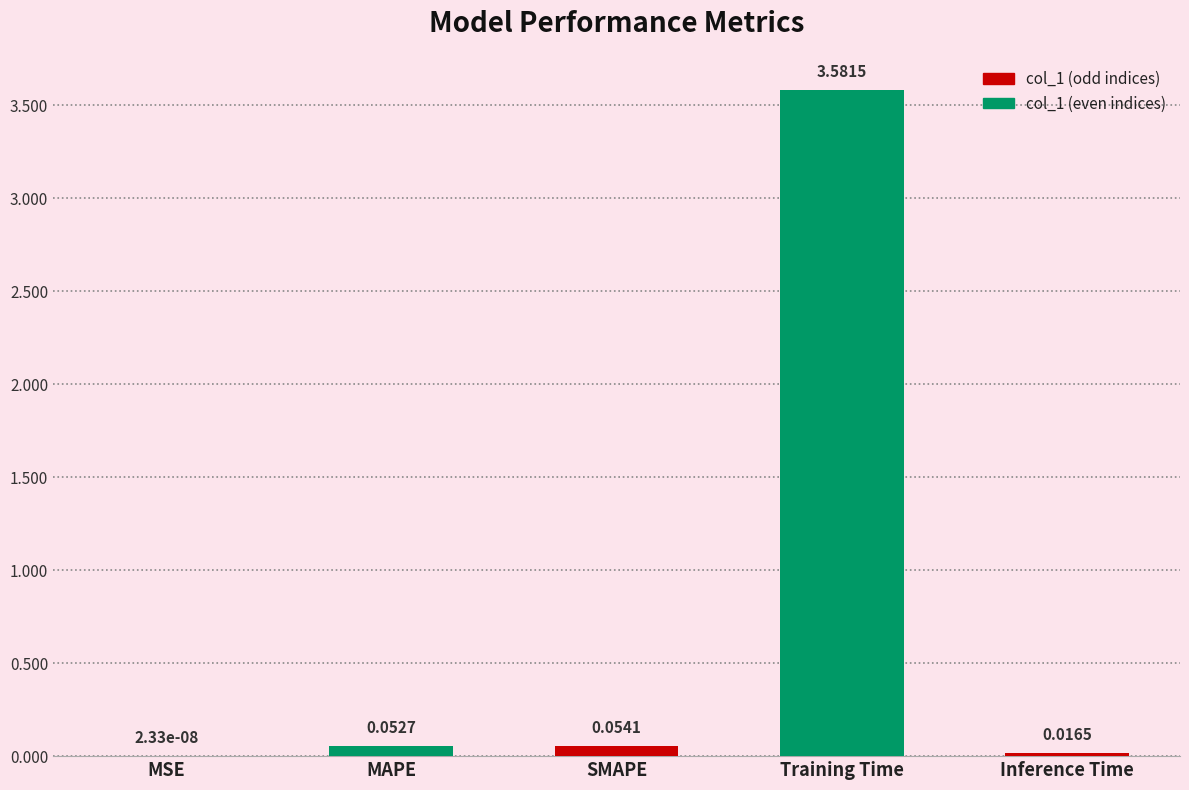

At which label is the value closest to 1?

SMAPE